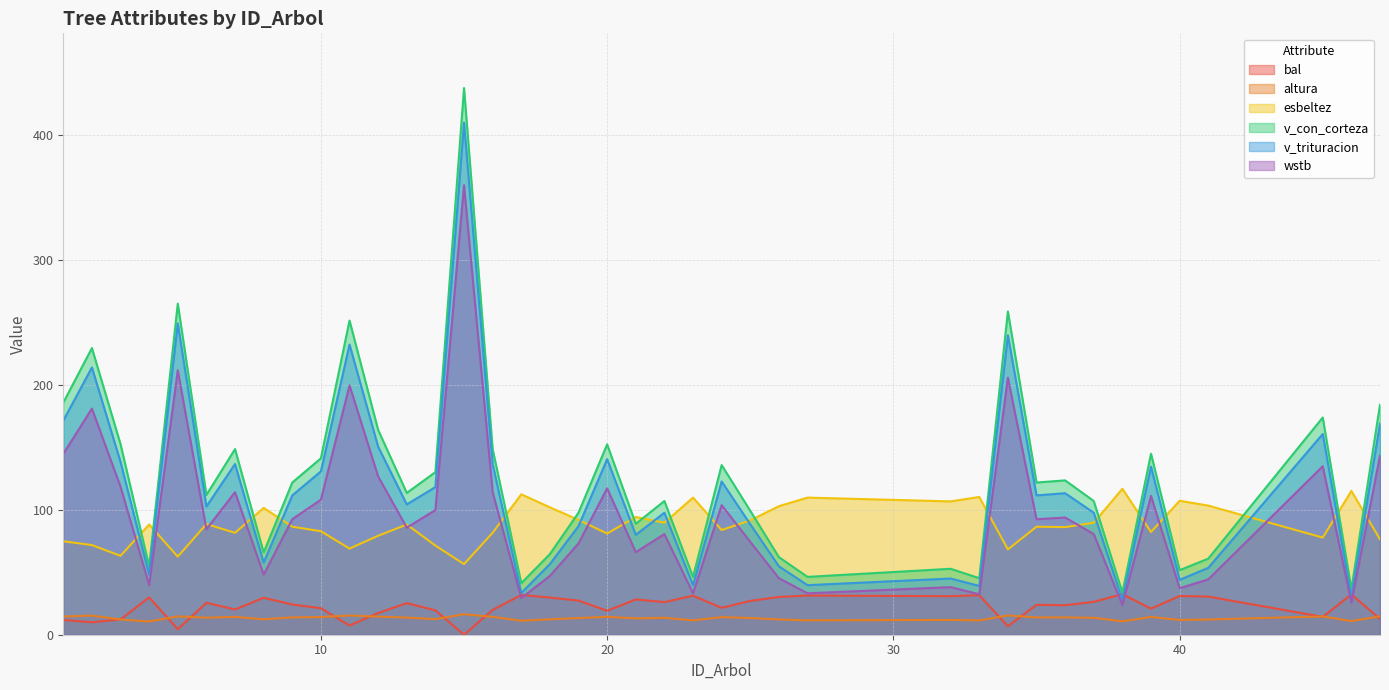

The esbeltez series shows 107.3 at 40. True or false?

True